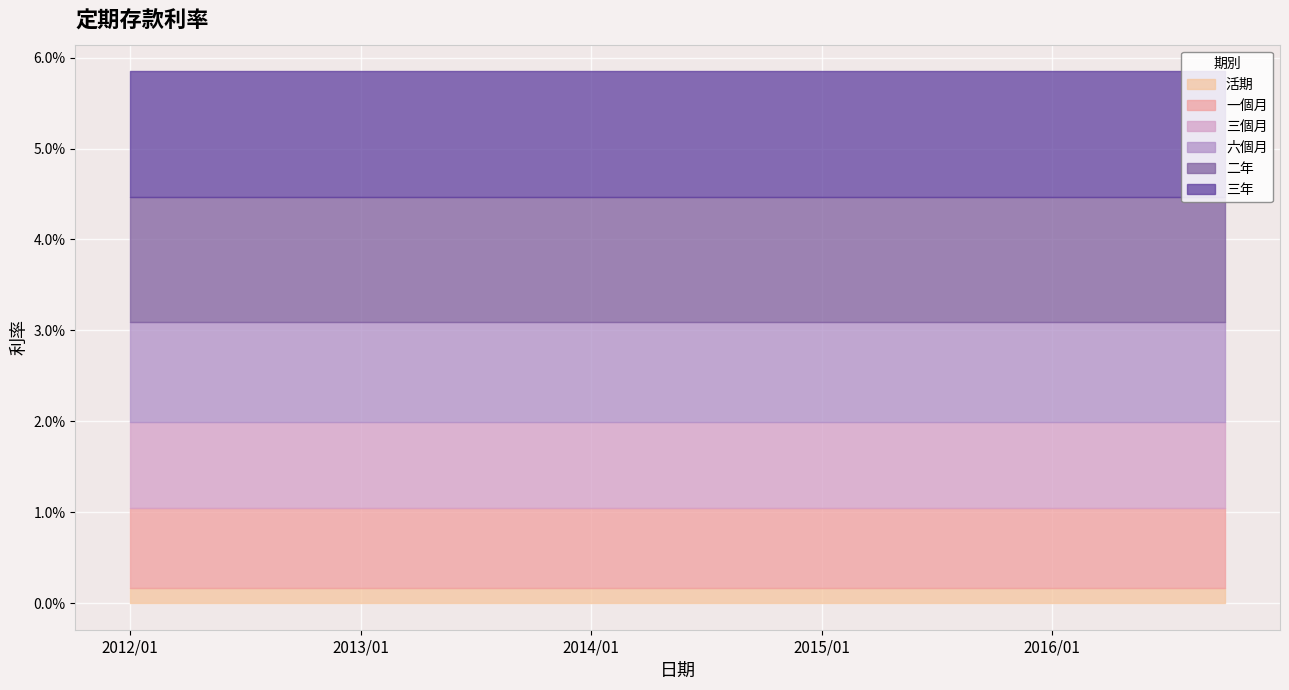

The 三個月 series shows 0.0 at 2013/07. True or false?

False